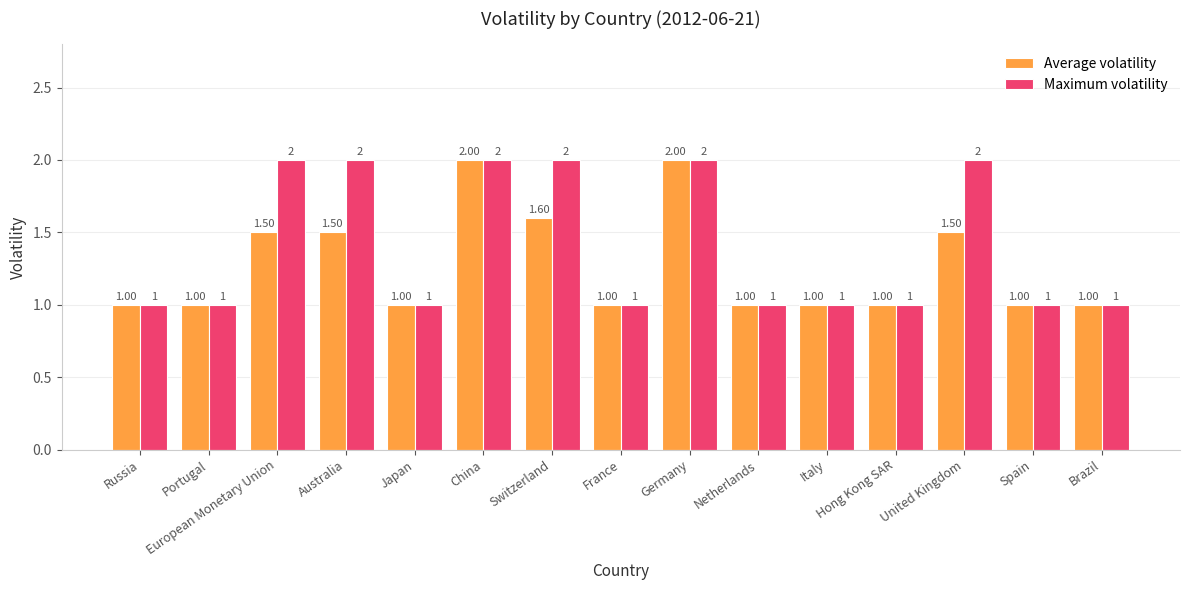

What is the sum of the Average volatility values at Spain and European Monetary Union?

2.5